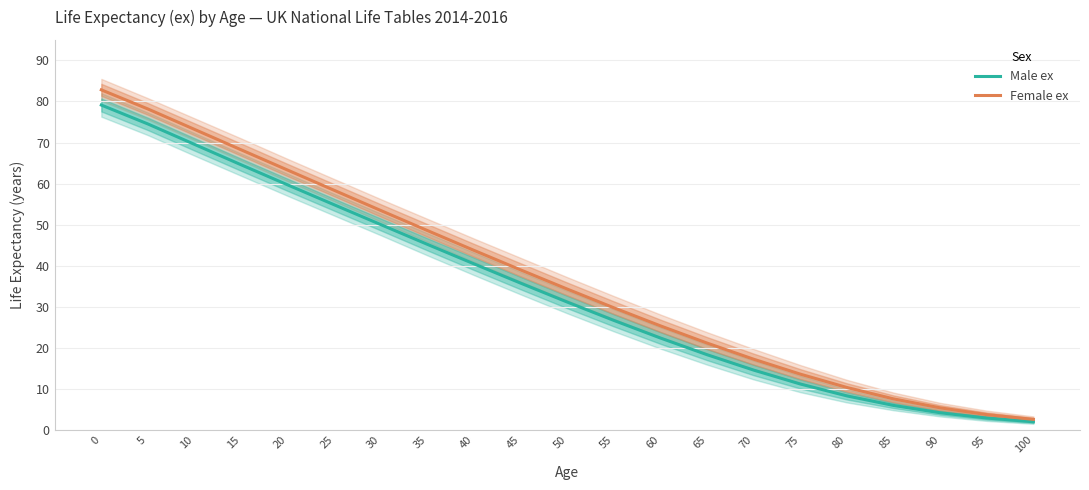

What are all the series names shown in the legend?

Male ex, Female ex